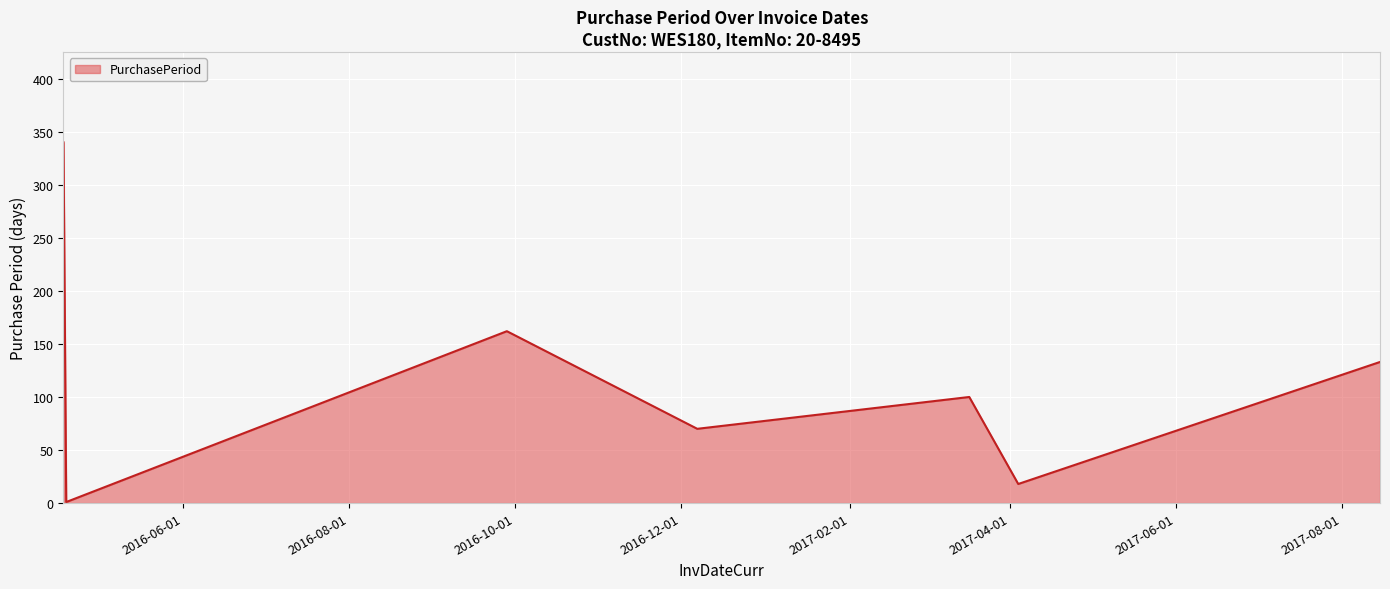

What is the average value?

118